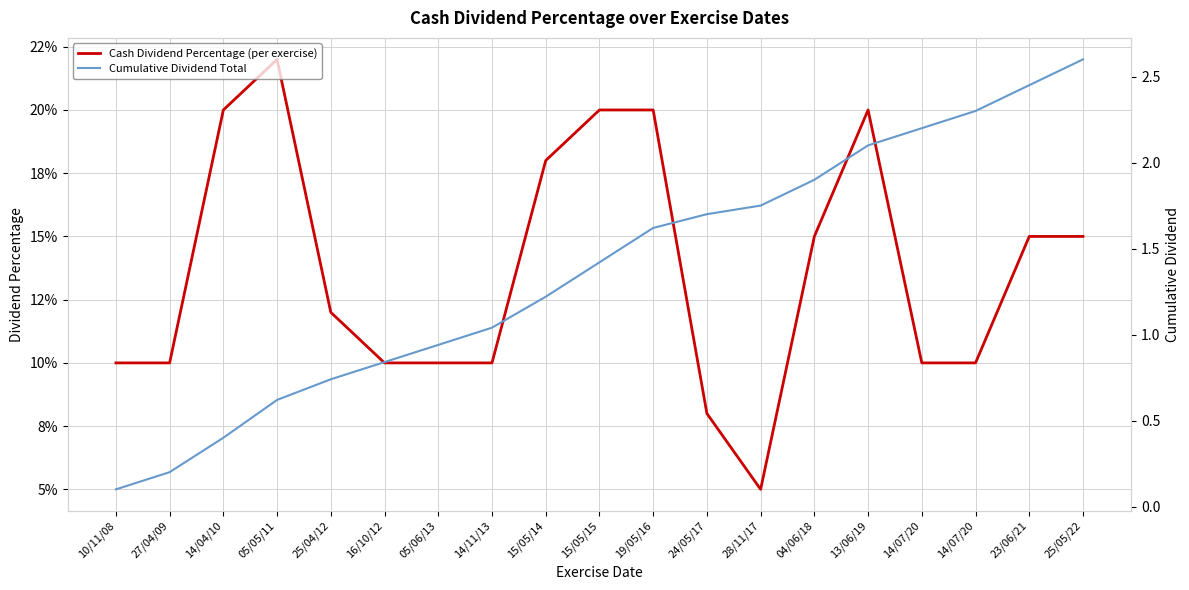

What is the label of the 9th point from the right?

19/05/16